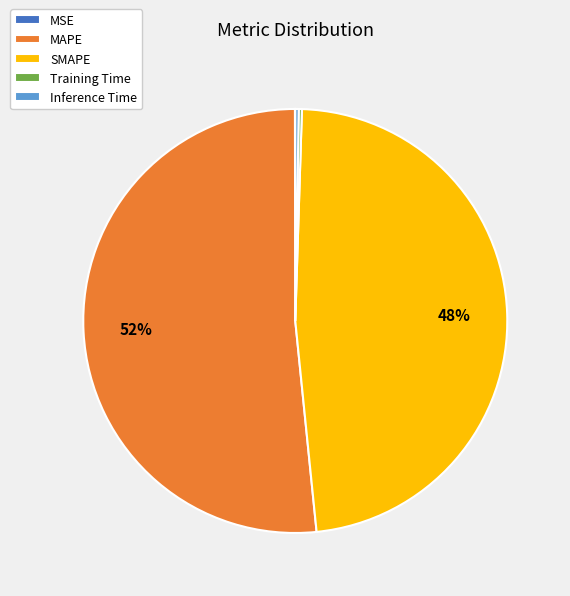

To the nearest percent, what percentage of the pie is MAPE?

52%